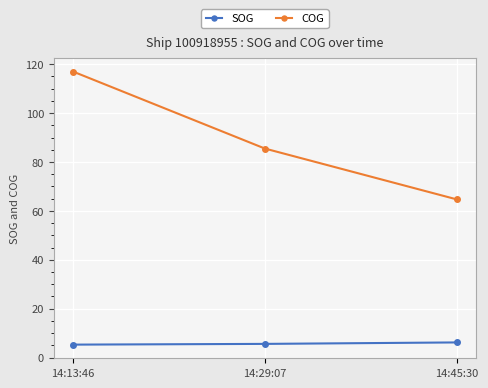

What is the difference between the second highest and minimum values in the COG series?

20.8